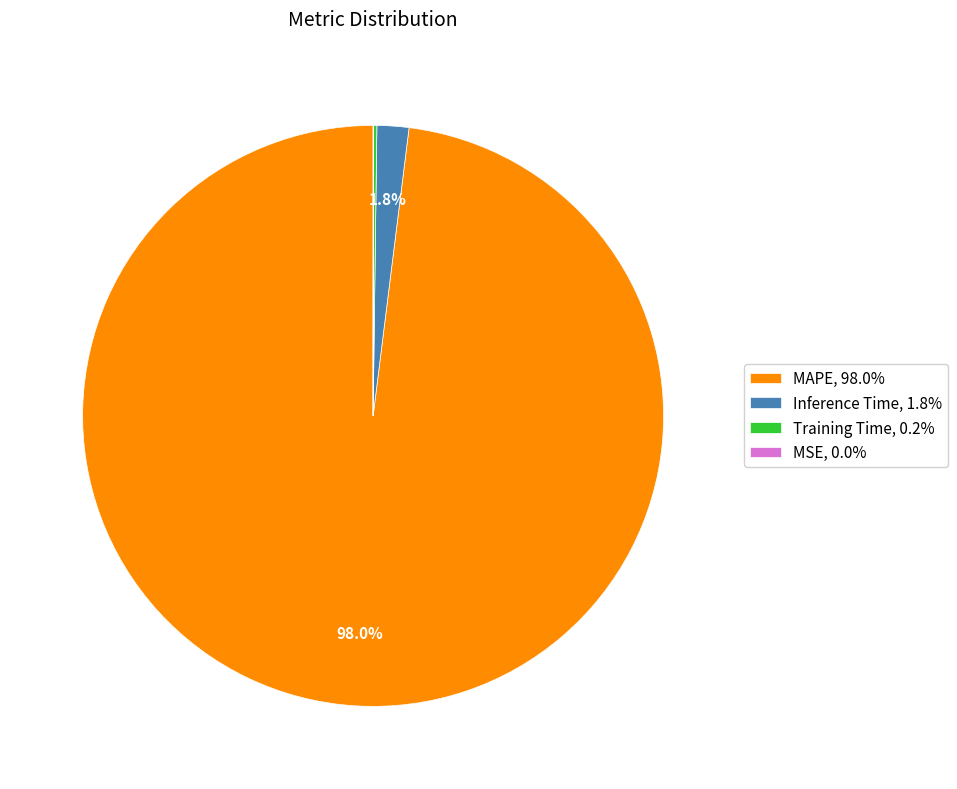

To the nearest percent, what is the difference between the largest and smallest slice percentages?

98%